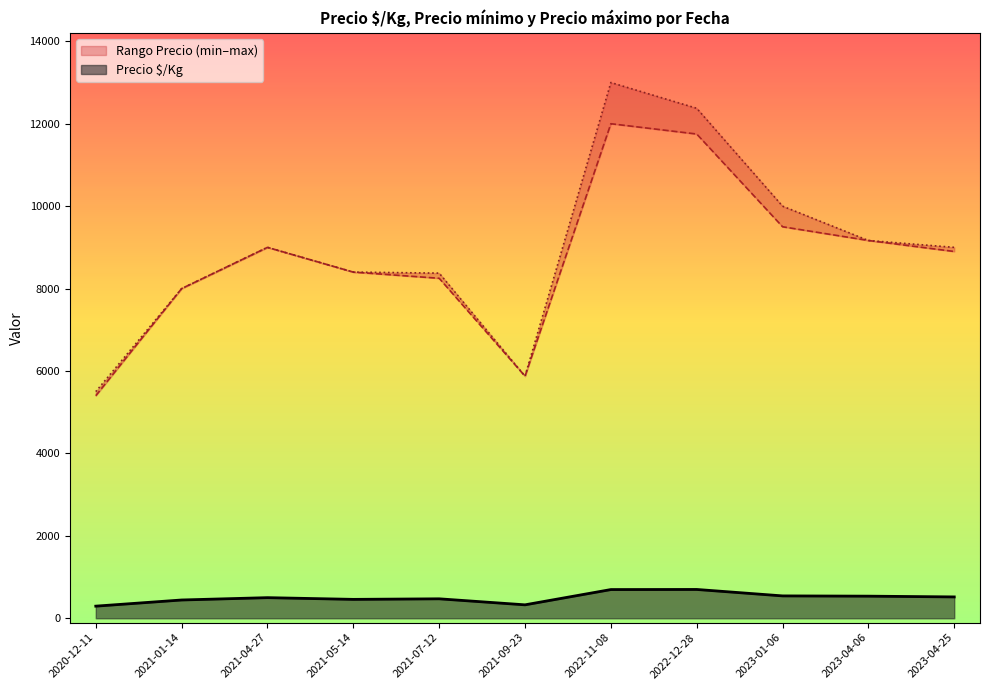

What is the sum of the Precio $/Kg values at 2021-07-12 and 2021-01-14?

916.5